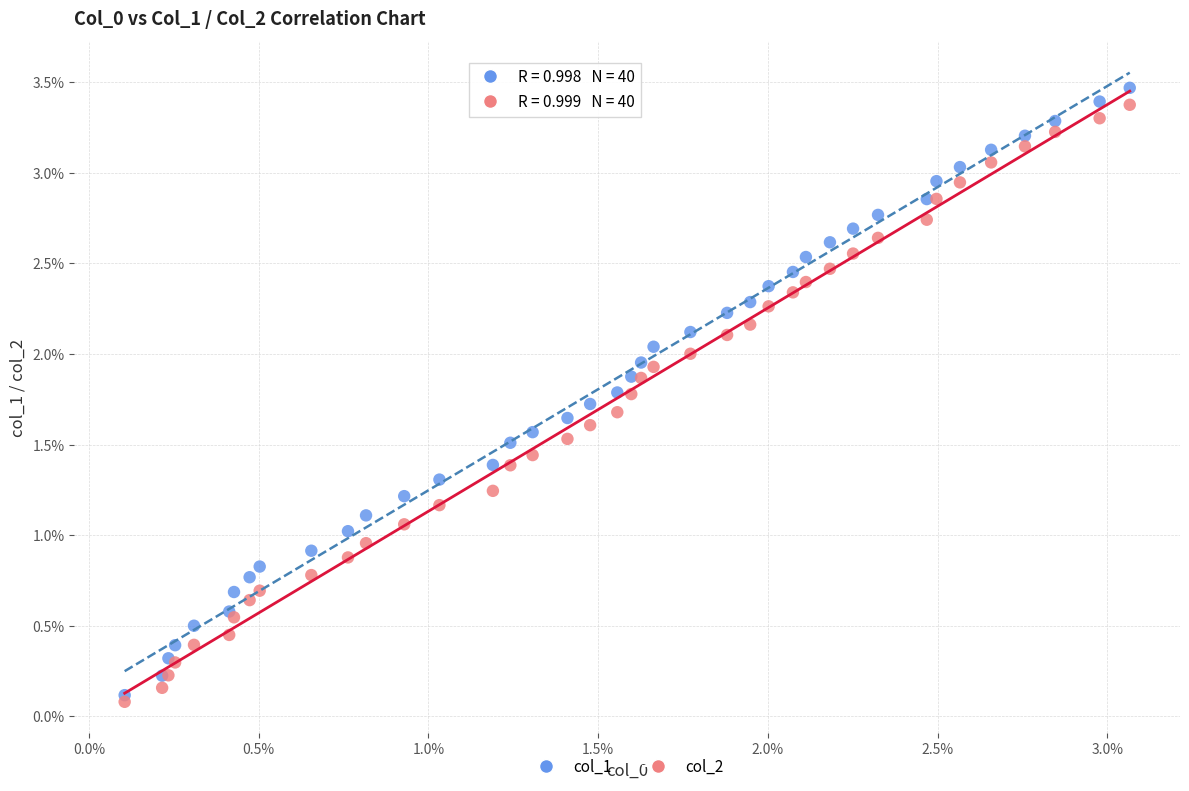

Which series reaches the maximum Y coordinate?

col_1